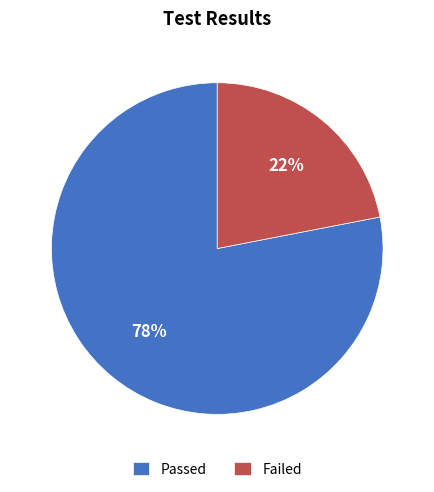

True or false: Passed accounts for 78% of the total.

True